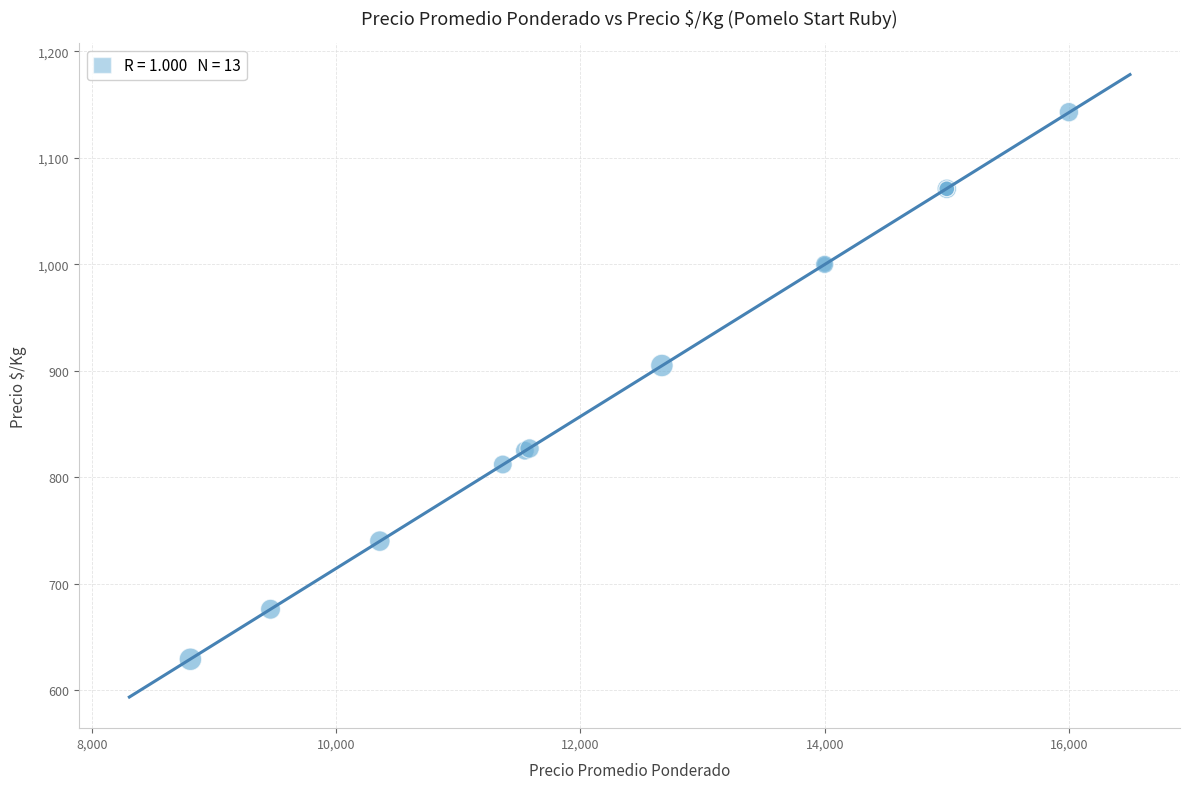

What Y value in the scatter plot is closest to 886?

905